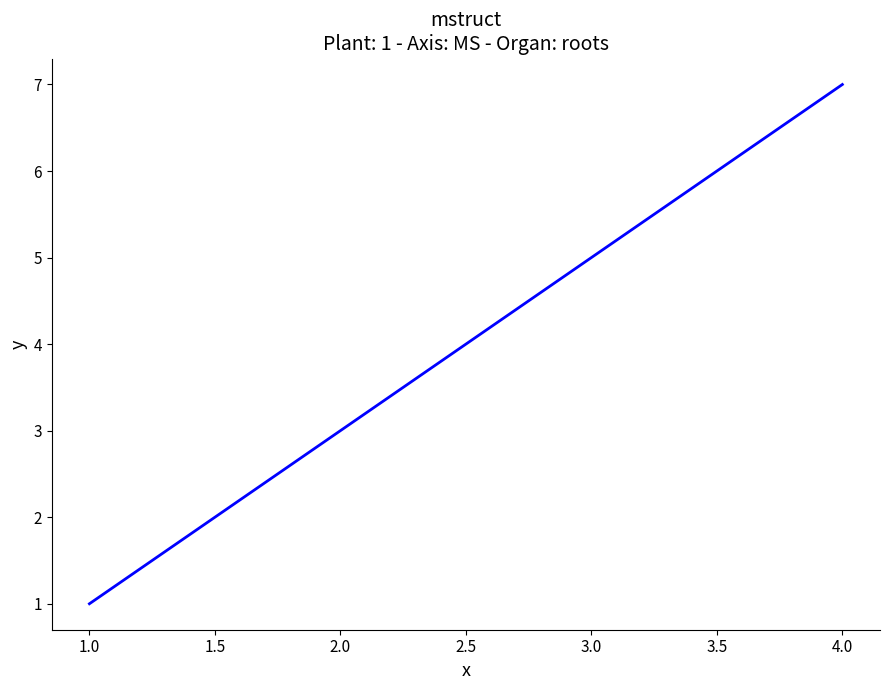

Between 2.0 and 4.0, which is larger?

4.0